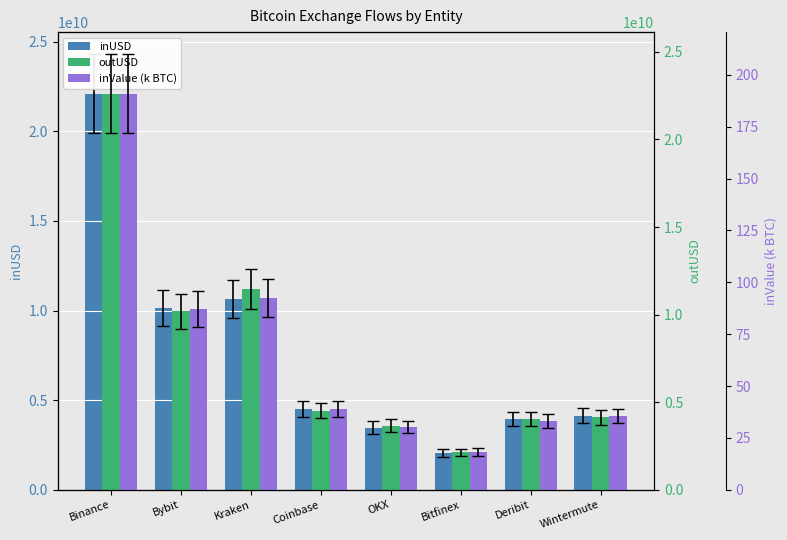

Which category has the highest value in the inUSD series?

Binance